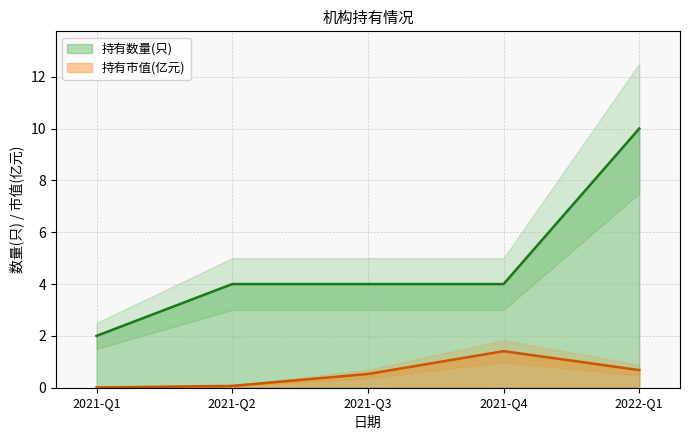

List the series in order of their overall mean, highest first.

持有数量(只), 持有市值(亿元)